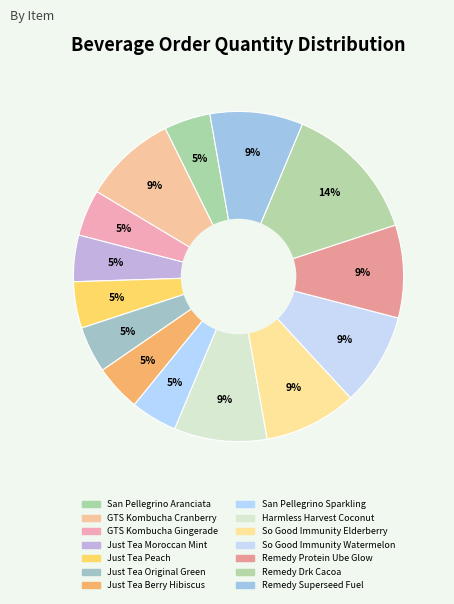

How many slices are in this pie chart?

14